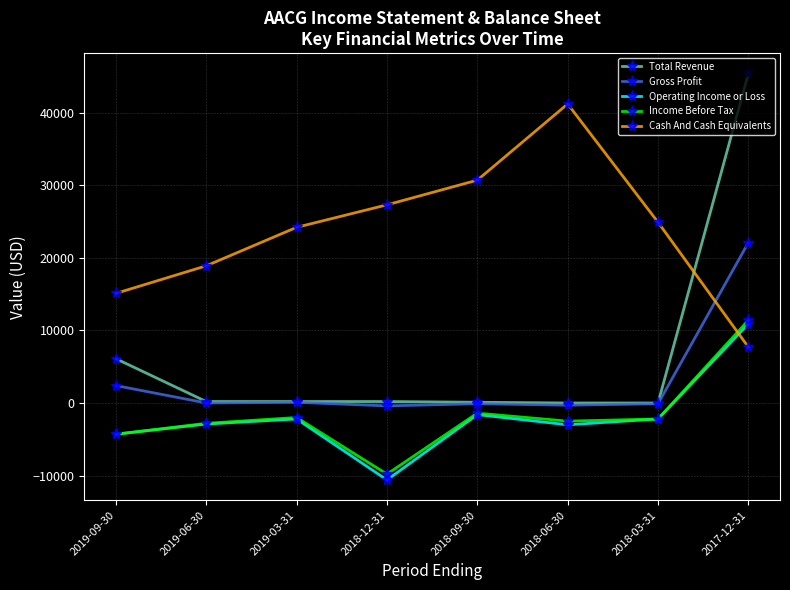

True or false: Gross Profit and Cash And Cash Equivalents intersect in this chart.

True